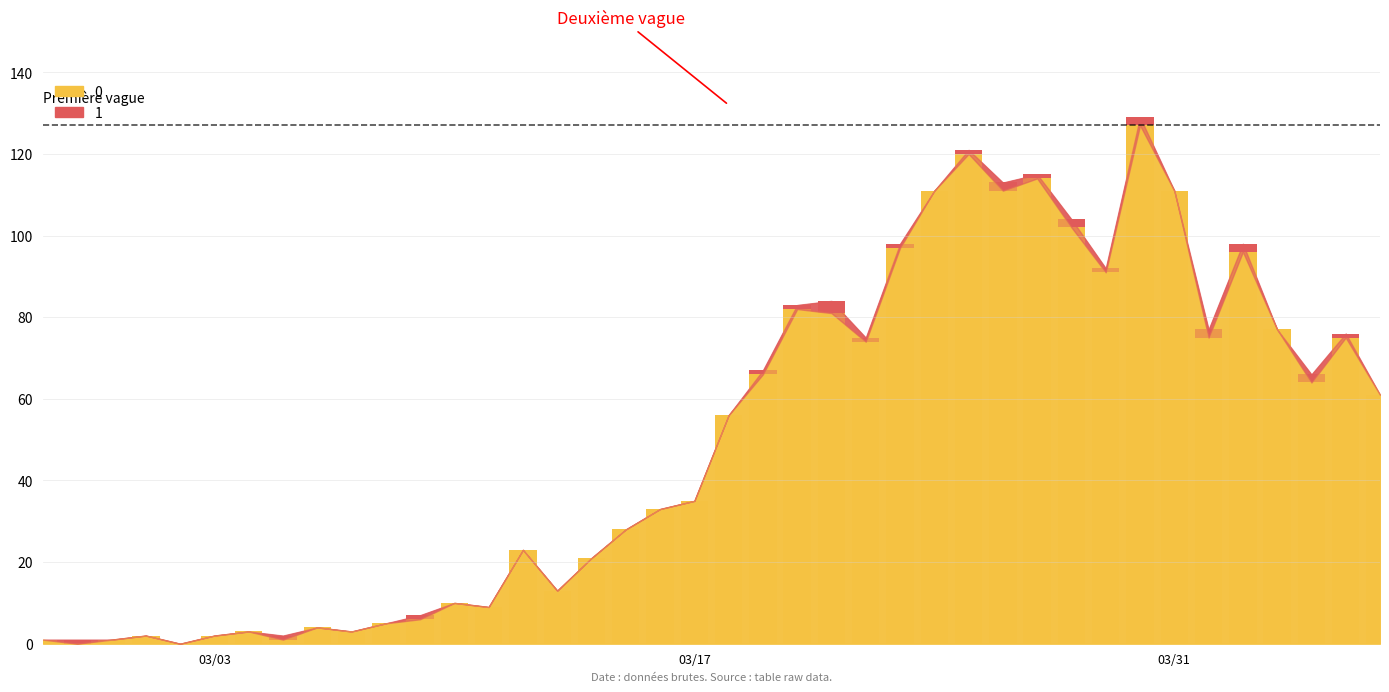

Which label corresponds to the smallest value in the chart?

1